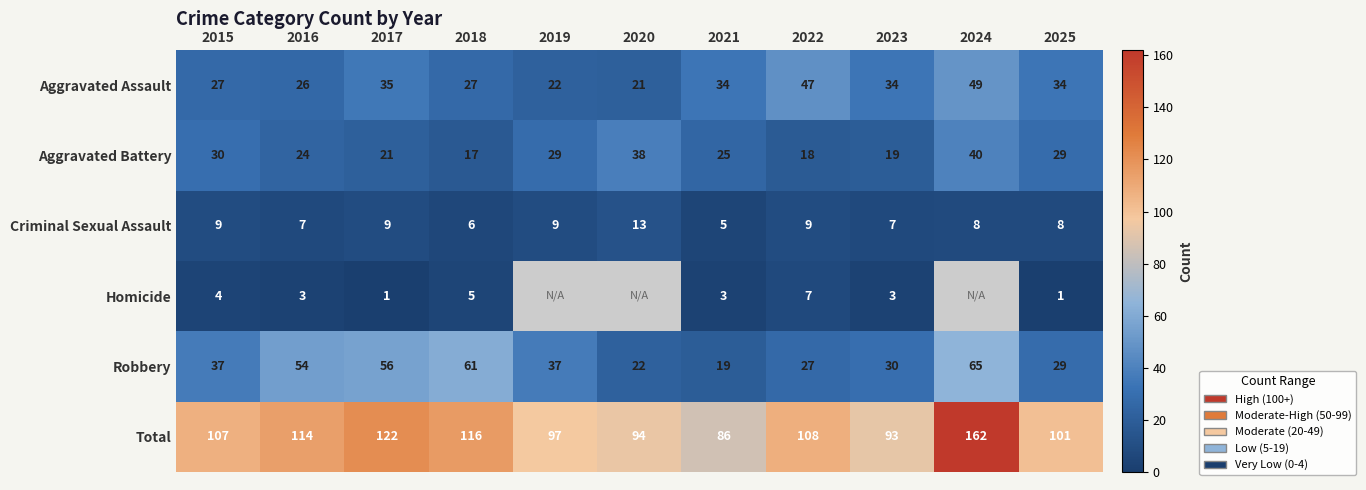

How many data points does each series have?

11